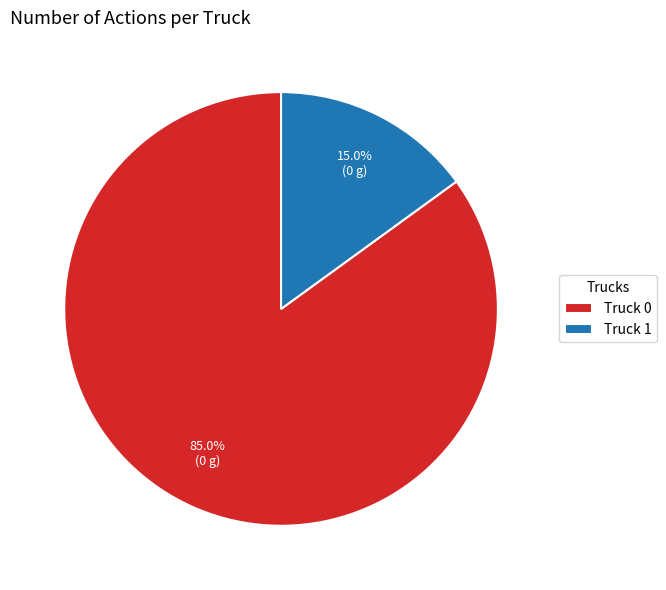

Which category accounts for the majority?

Truck 0